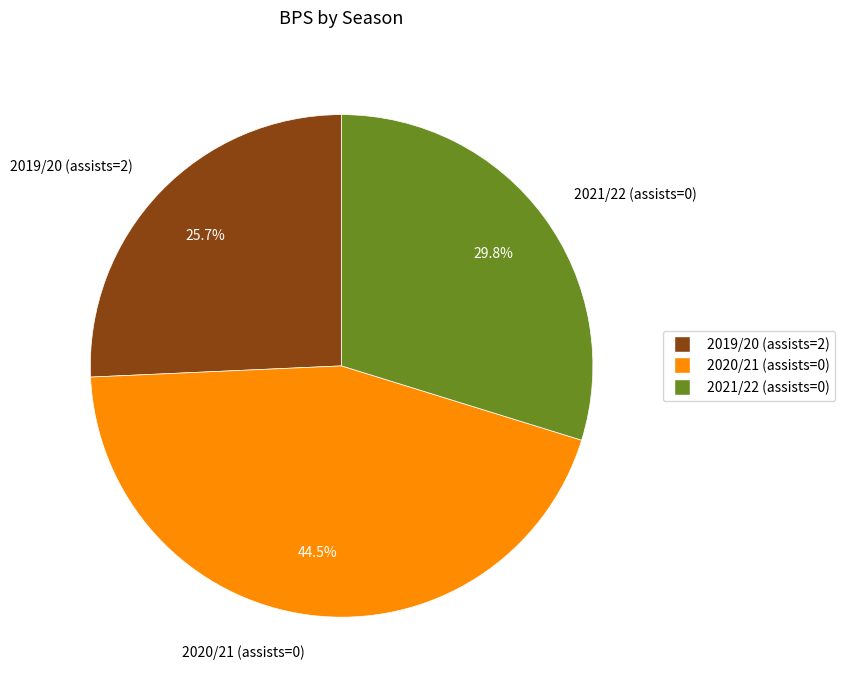

Rank the categories by value from highest to lowest.

2020/21 (assists=0), 2021/22 (assists=0), 2019/20 (assists=2)